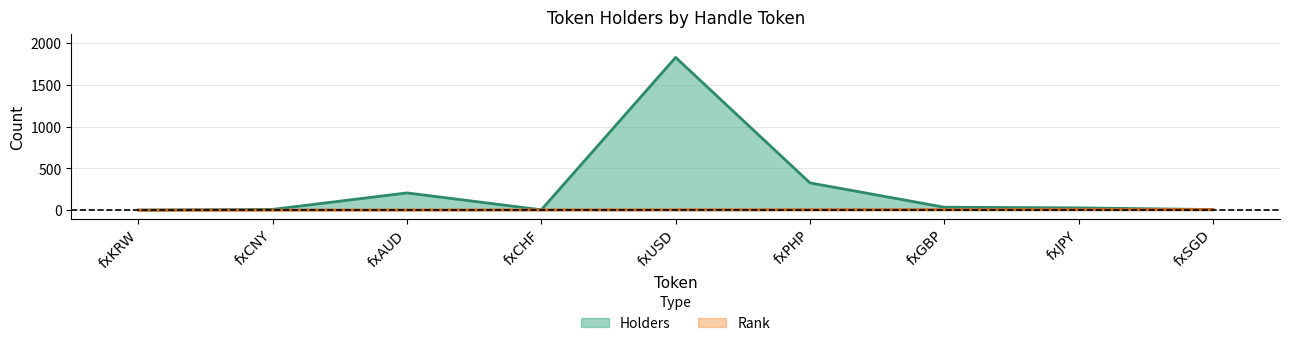

What are all the series names shown in the legend?

Holders, Rank